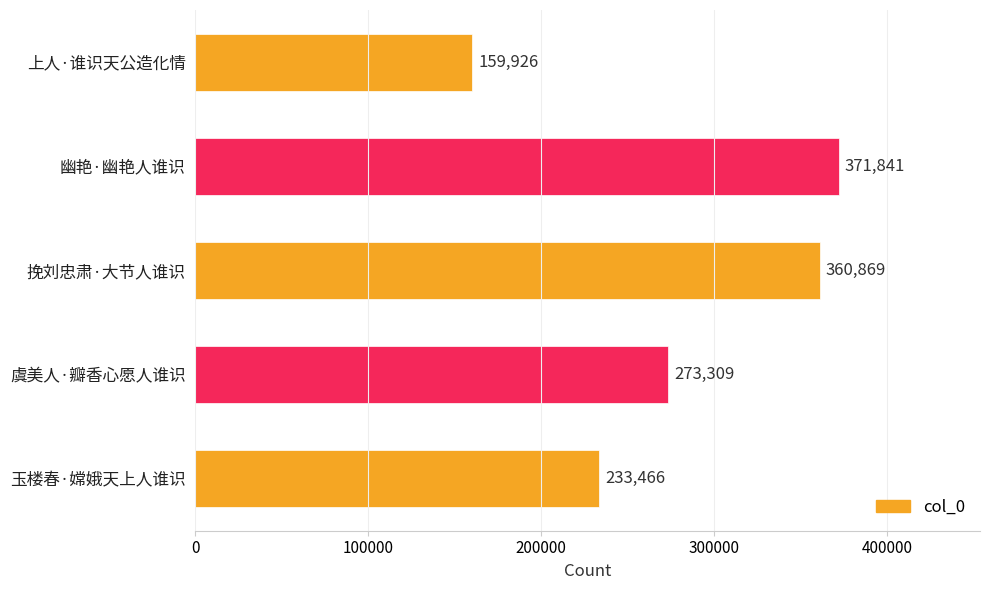

What is the difference between the second highest and second lowest values?

127403